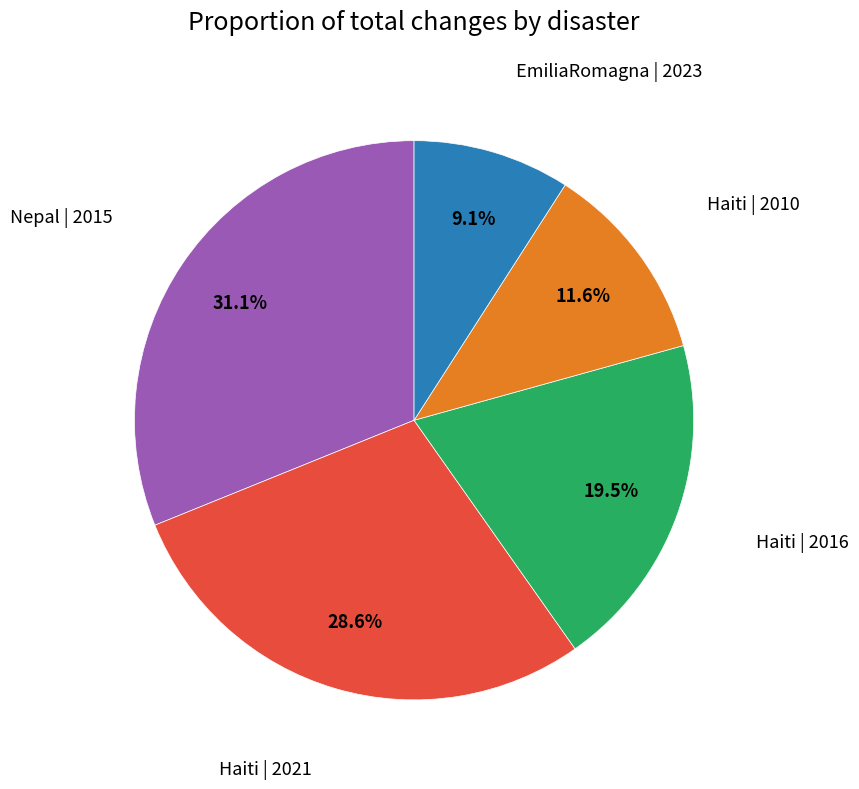

How many slices are in this pie chart?

5